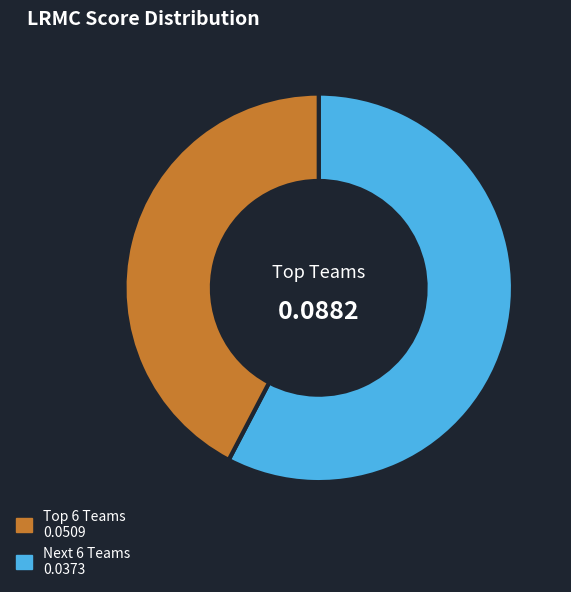

Is there any slice that represents more than half of the pie?

Yes